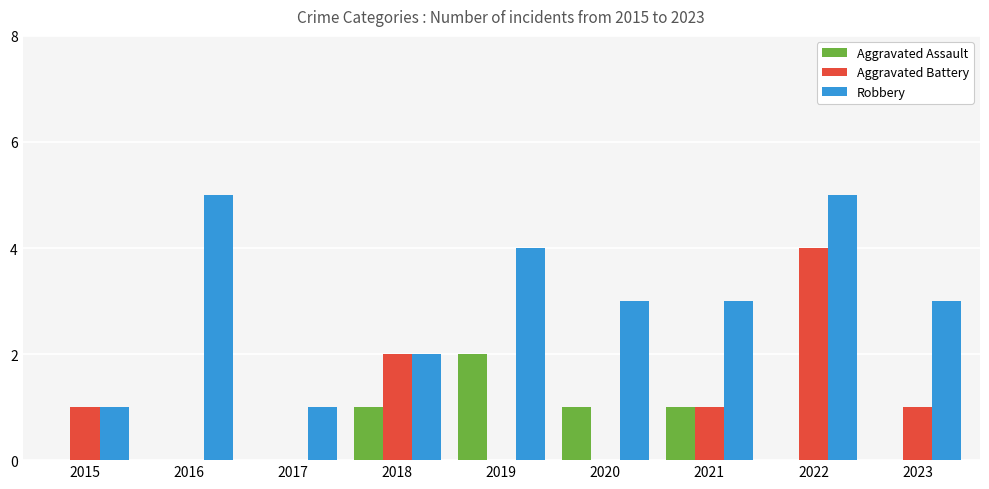

The value of Aggravated Battery at 2022 is 4. True or false?

True